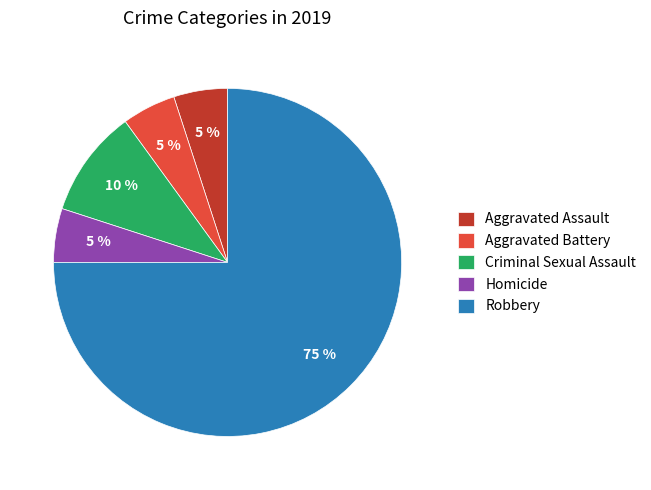

What percentage is the Aggravated Assault slice, to the nearest percent?

5%